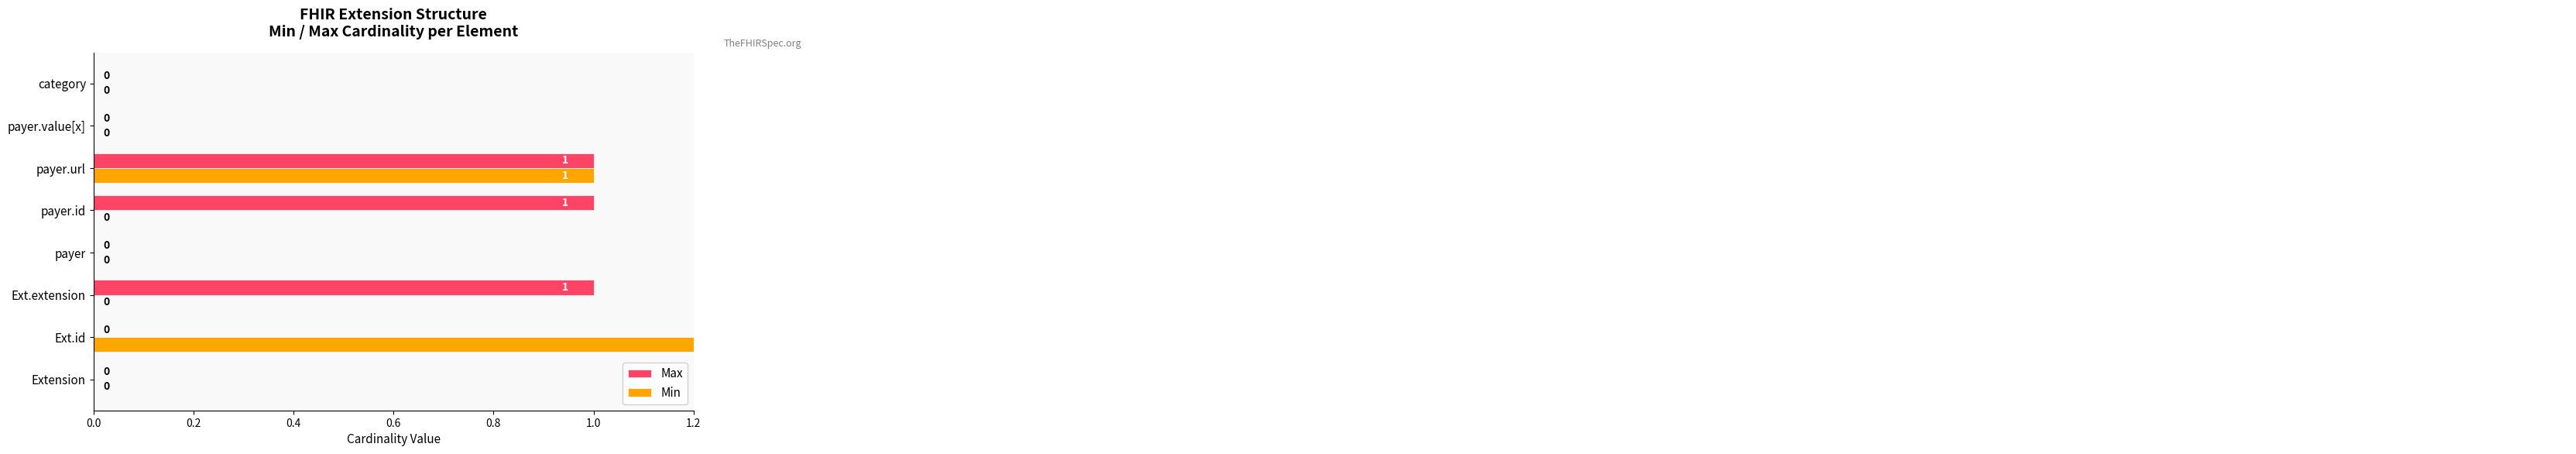

What are all the series names shown in the legend?

Max, Min